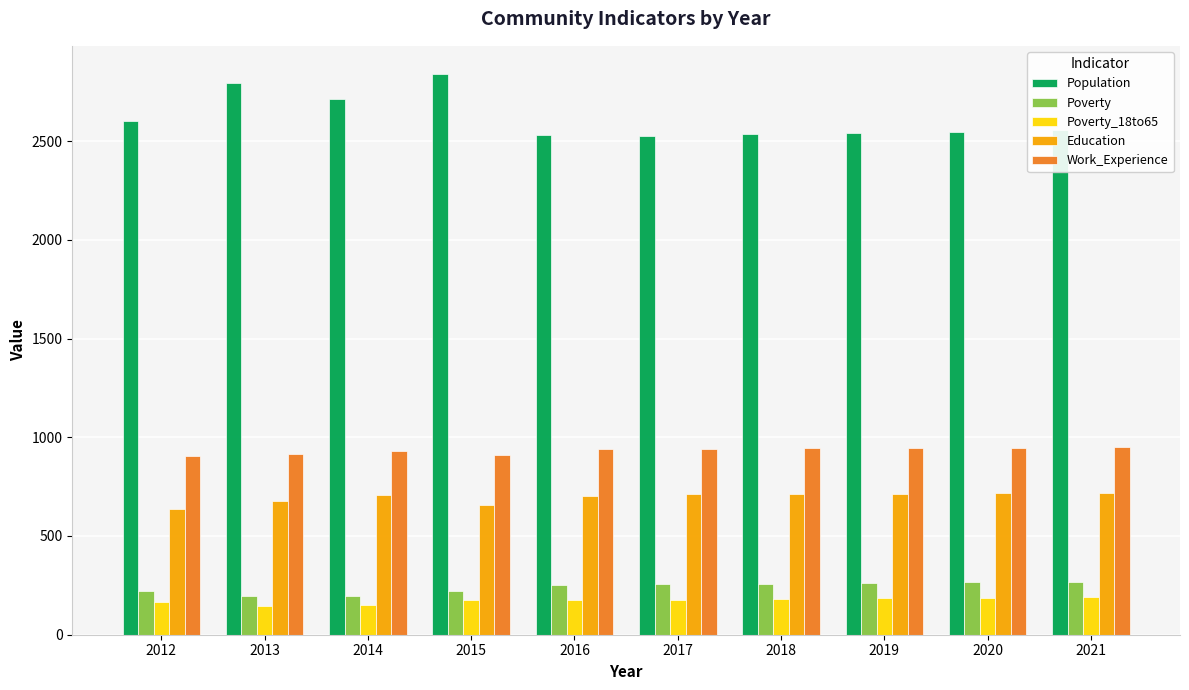

How many categories are shown in the chart?

10